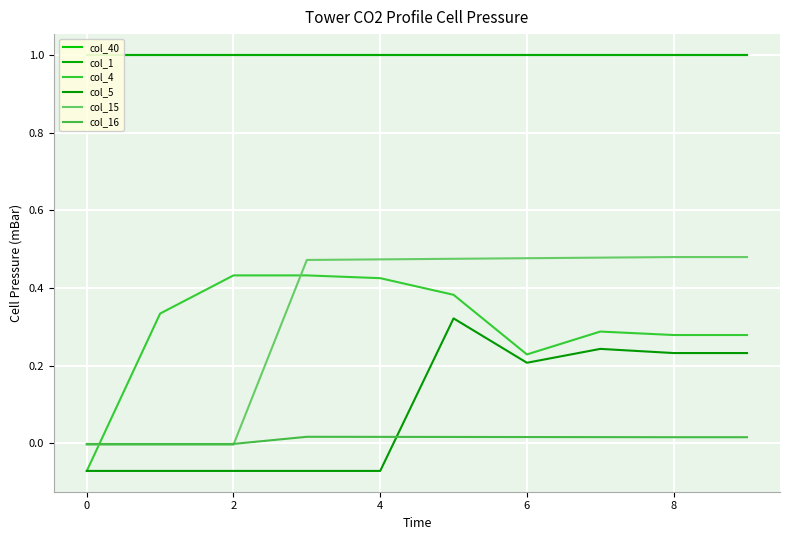

What are all the series names shown in the legend?

col_40, col_1, col_4, col_5, col_15, col_16